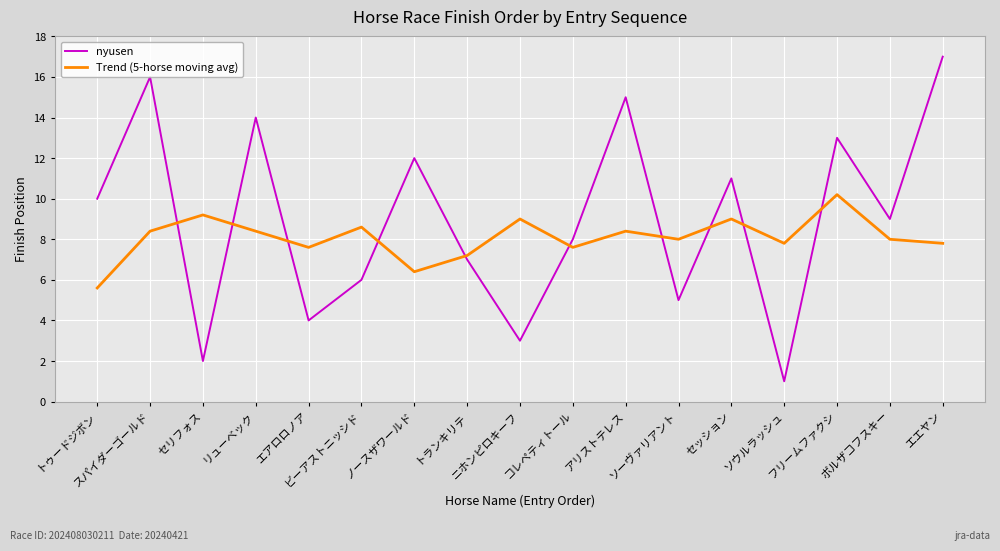

In nyusen, how many points are lower than both neighbors (excluding endpoints)?

6